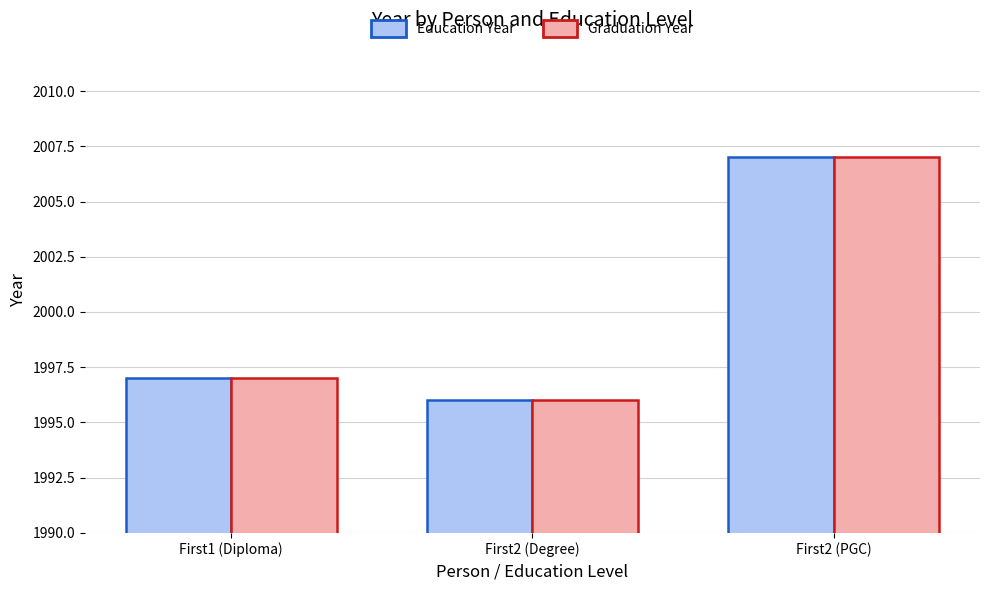

At which label does Graduation Year reach its minimum?

First2 (Degree)